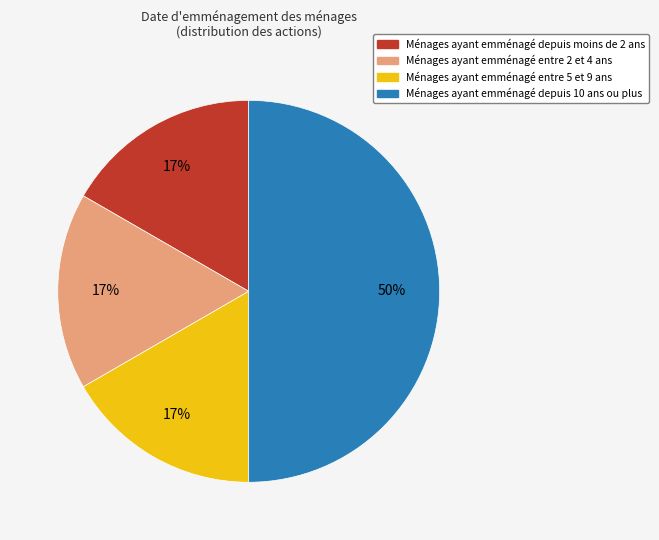

How many segments does this pie chart have?

4